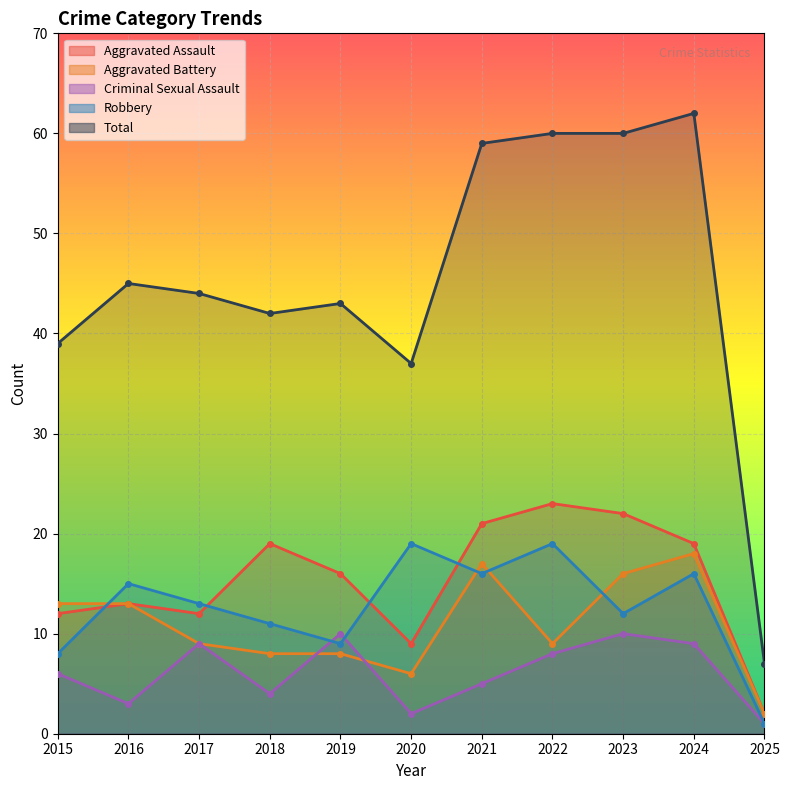

How many data points does each series have?

11